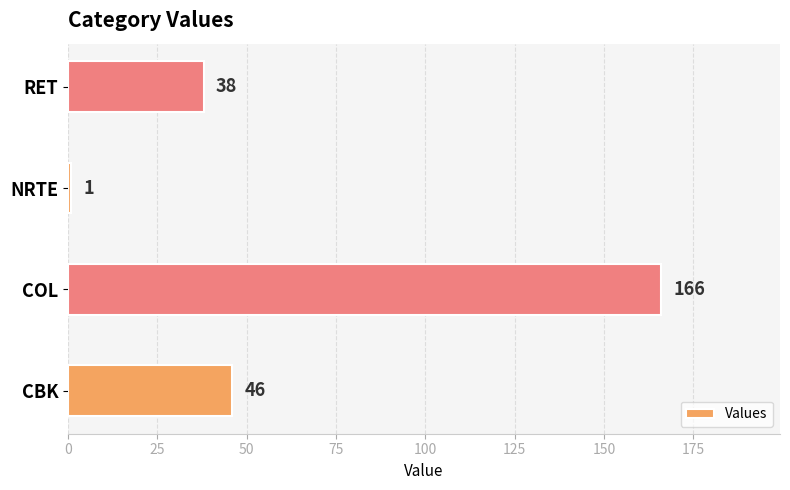

List the labels in order of value, largest first.

COL, CBK, RET, NRTE